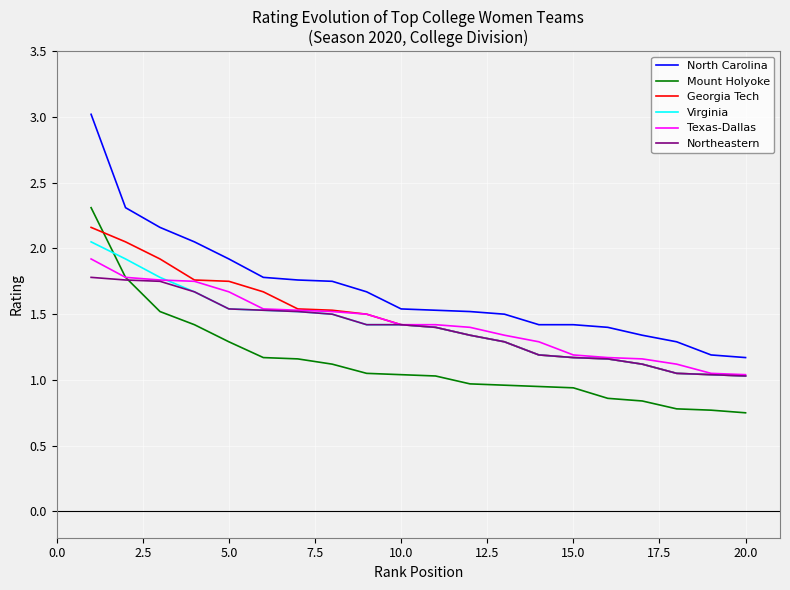

Which series has the largest range (max minus min)?

North Carolina